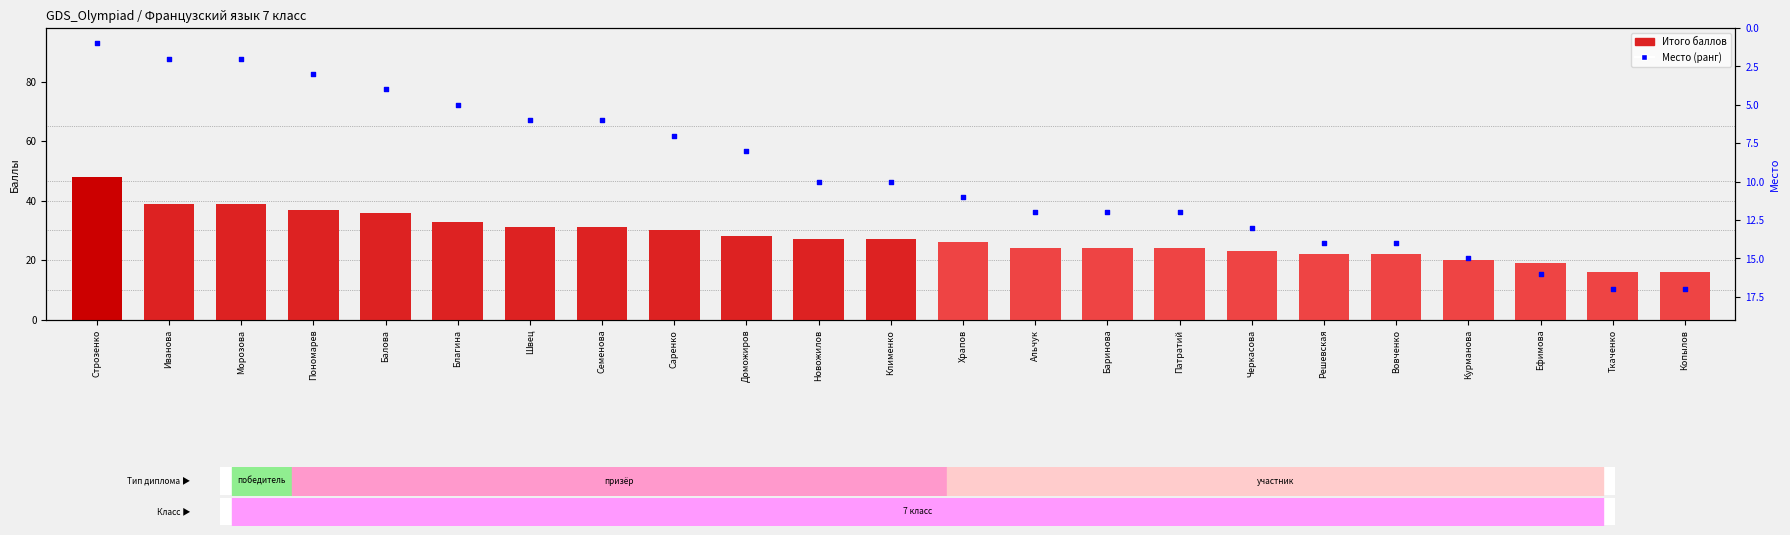

What are all the series names shown in the legend?

Итого баллов, Место